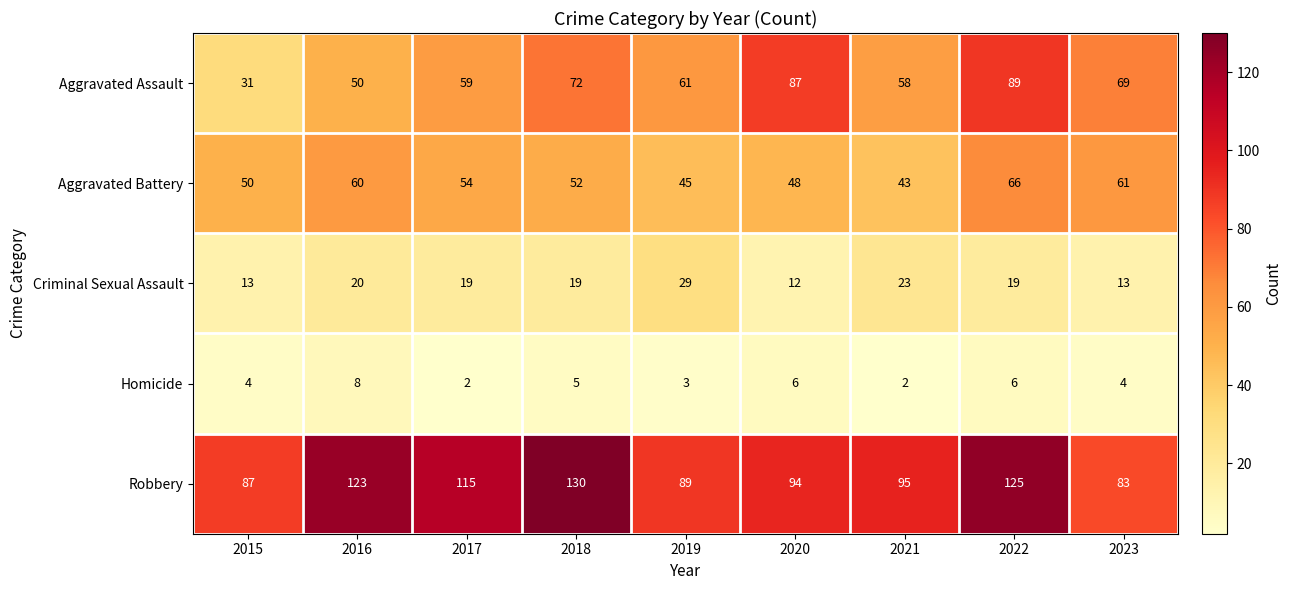

What is the sum of the Aggravated Assault values at 2022 and 2023?

158